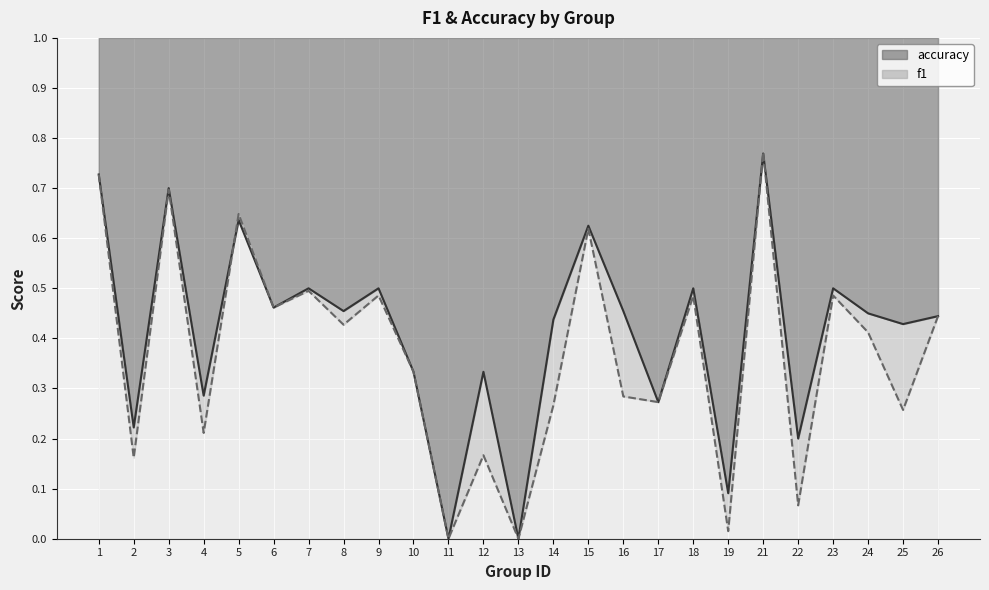

What is the approximate value of f1 at 24?

0.4